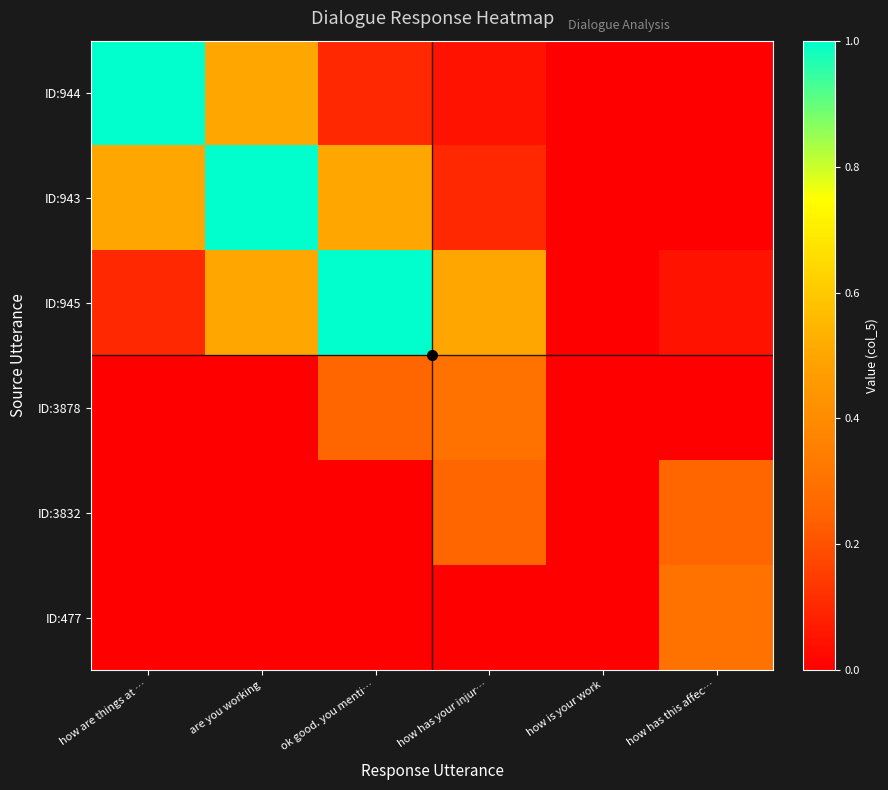

Reading left to right, list all the values displayed in this chart.

ID:944: how are things at …=1.0	are you working=0.5	ok good. you menti…=0.1	how has your injur…=0.0	how is your work=0.0	how has this affec…=0.0
ID:943: how are things at …=0.5	are you working=1.0	ok good. you menti…=0.5	how has your injur…=0.1	how is your work=0.0	how has this affec…=0.0
ID:945: how are things at …=0.1	are you working=0.5	ok good. you menti…=1.0	how has your injur…=0.5	how is your work=0.0	how has this affec…=0.0
ID:3878: how are things at …=0.0	are you working=0.0	ok good. you menti…=0.2	how has your injur…=0.3	how is your work=0.0	how has this affec…=0.0
ID:3832: how are things at …=0.0	are you working=0.0	ok good. you menti…=0.0	how has your injur…=0.2	how is your work=0.0	how has this affec…=0.2
ID:477: how are things at …=0.0	are you working=0.0	ok good. you menti…=0.0	how has your injur…=0.0	how is your work=0.0	how has this affec…=0.3